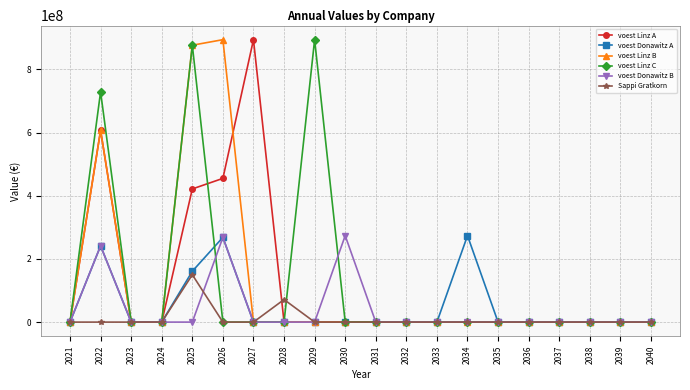

Reading left to right, list all the values displayed in this chart.

voest Linz A: 0.0	606923076.9	0.0	0.0	421618196.9	455048469.8	894200000.0	0.0	0.0	0.0	0.0	0.0	0.0	0.0	0.0	0.0	0.0	0.0	0.0	0.0
voest Donawitz A: 0.0	241500000.0	0.0	0.0	161000000.0	268333333.3	0.0	0.0	0.0	0.0	0.0	0.0	0.0	273699999.6	0.0	0.0	0.0	0.0	0.0	0.0
voest Linz B: 0.0	606923076.9	0.0	0.0	876666666.7	894200000.0	0.0	0.0	0.0	0.0	0.0	0.0	0.0	0.0	0.0	0.0	0.0	0.0	0.0	0.0
voest Linz C: 0.0	729111406.7	0.0	0.0	876666666.7	0.0	0.0	0.0	894200000.0	0.0	0.0	0.0	0.0	0.0	0.0	0.0	0.0	0.0	0.0	0.0
voest Donawitz B: 0.0	241500000.0	0.0	0.0	0.0	268333333.3	0.0	0.0	0.0	273700000.0	0.0	0.0	0.0	0.0	0.0	0.0	0.0	0.0	0.0	0.0
Sappi Gratkorn: 0.0	0.0	0.0	0.0	150000000.0	0.0	0.0	71428571.4	0.0	0.0	0.0	0.0	0.0	0.0	0.0	0.0	0.0	0.0	0.0	0.0